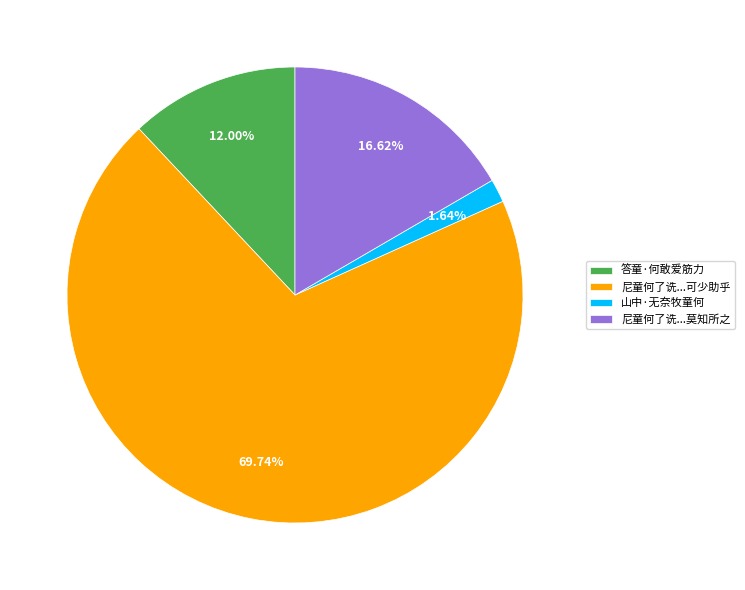

To the nearest percent, what portion does 答童·何敢爱筋力 represent?

12%